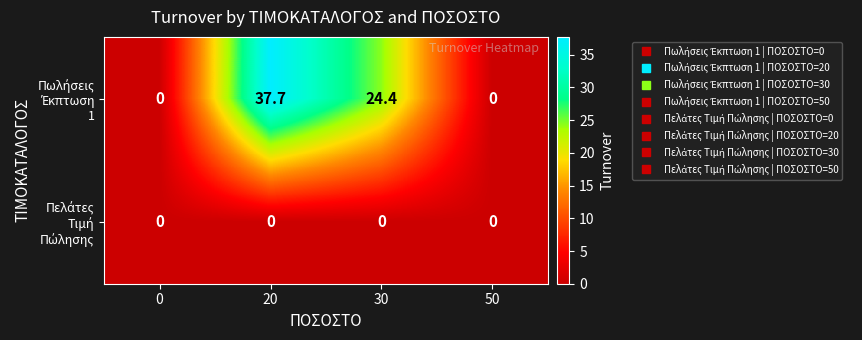

At which category does the chart reach its peak across all series?

20